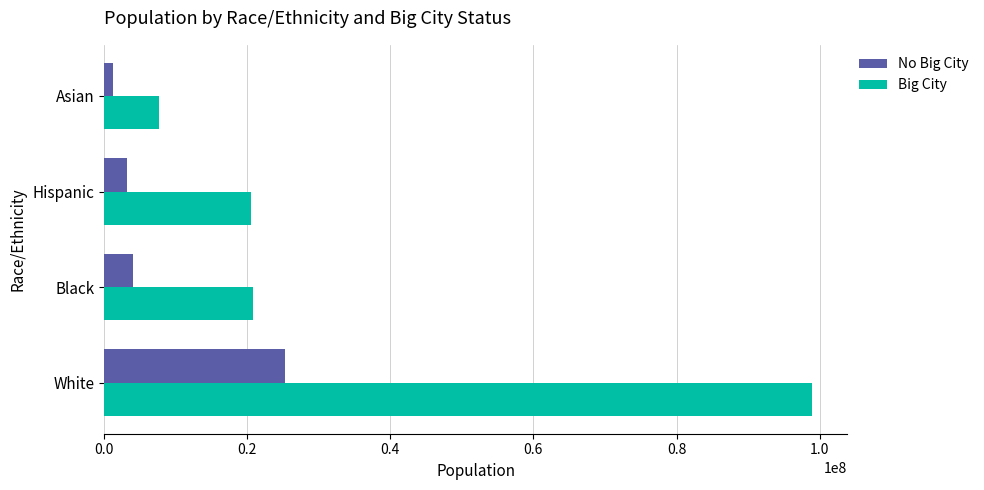

The Big City series shows 20753538.4 at Black. True or false?

True